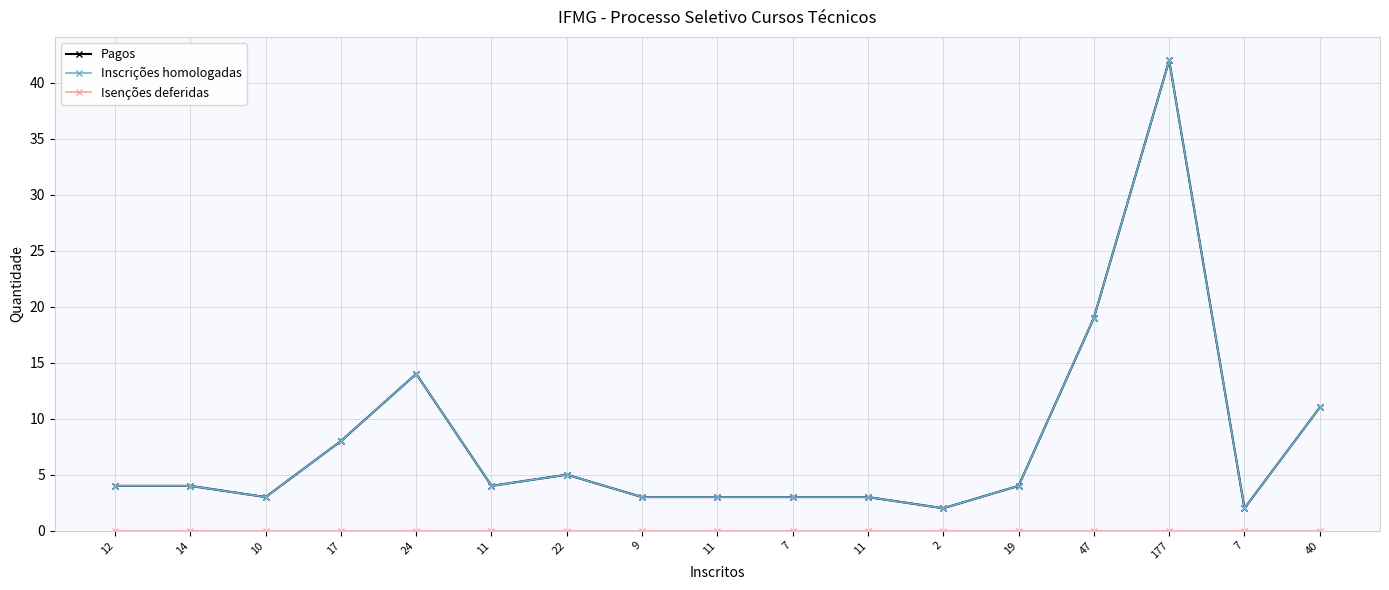

Does the chart have visible grid lines?

Yes